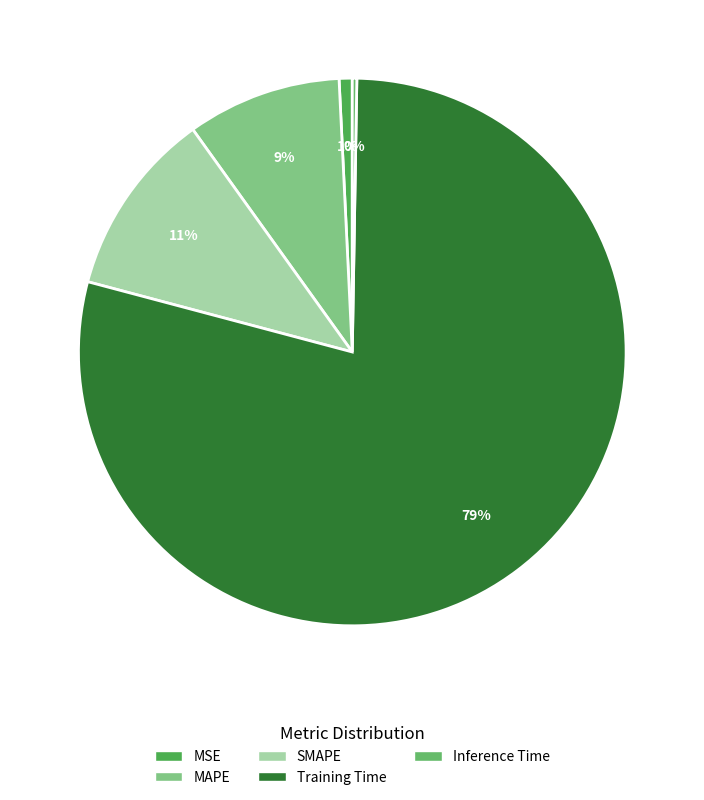

What portion of the pie excludes MAPE?

90.9%